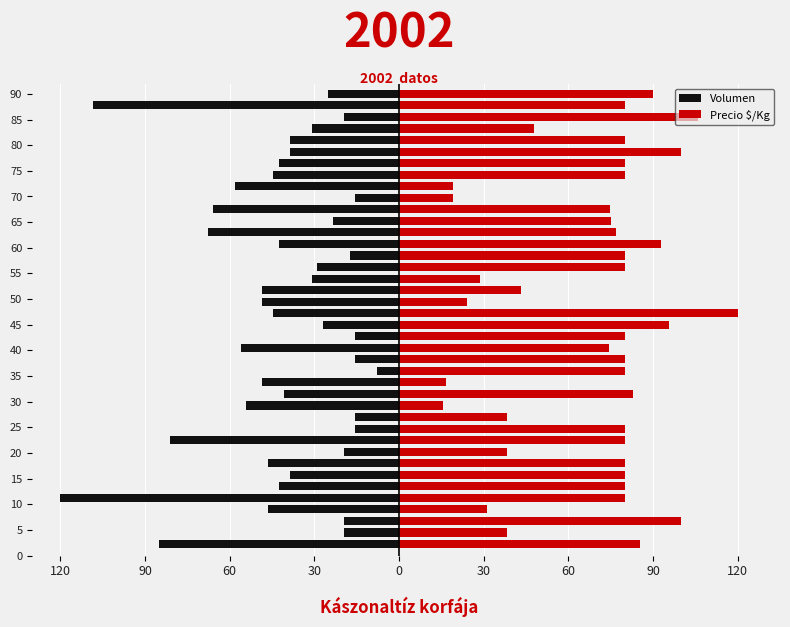

Does the chart contain stacked bars?

No